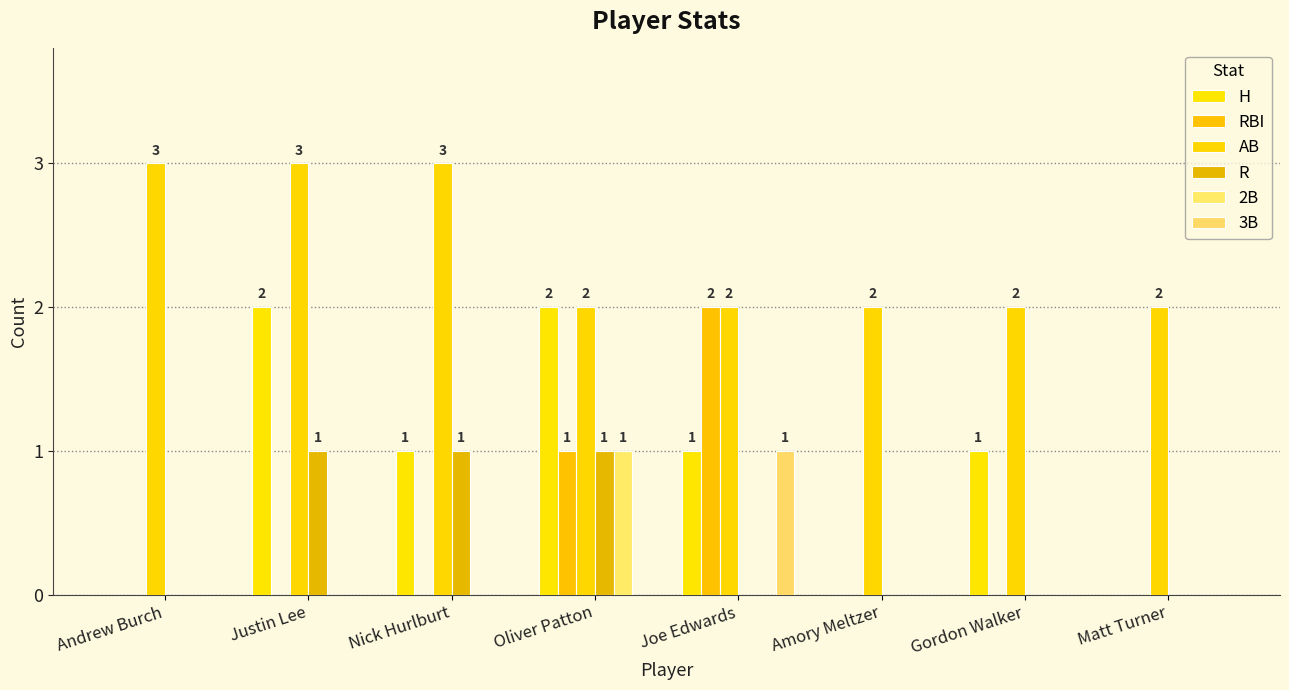

Between Joe Edwards and Oliver Patton, which is larger?

Oliver Patton